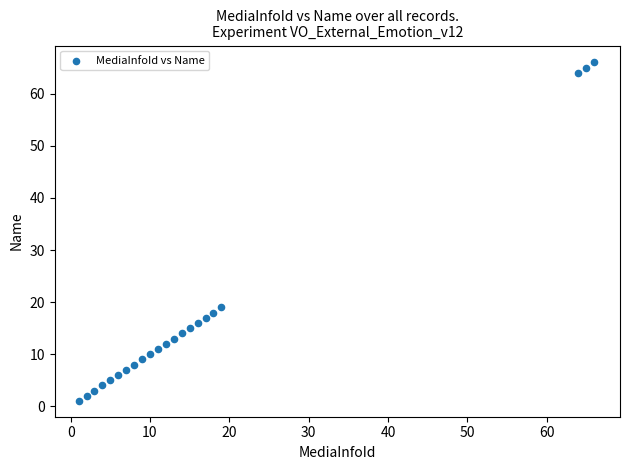

What Y value in the scatter plot is closest to 33?

19